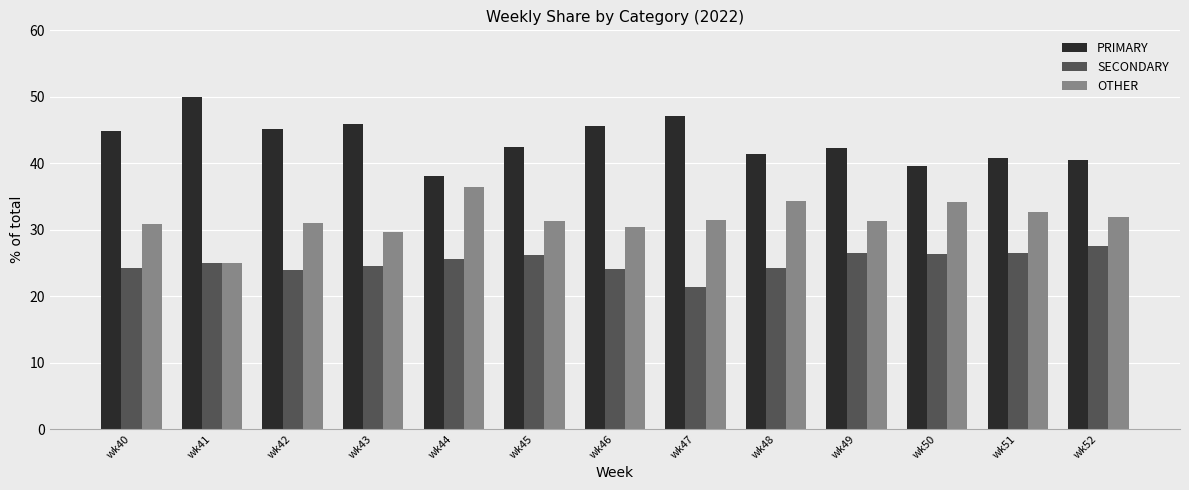

How many groups of bars are there?

13